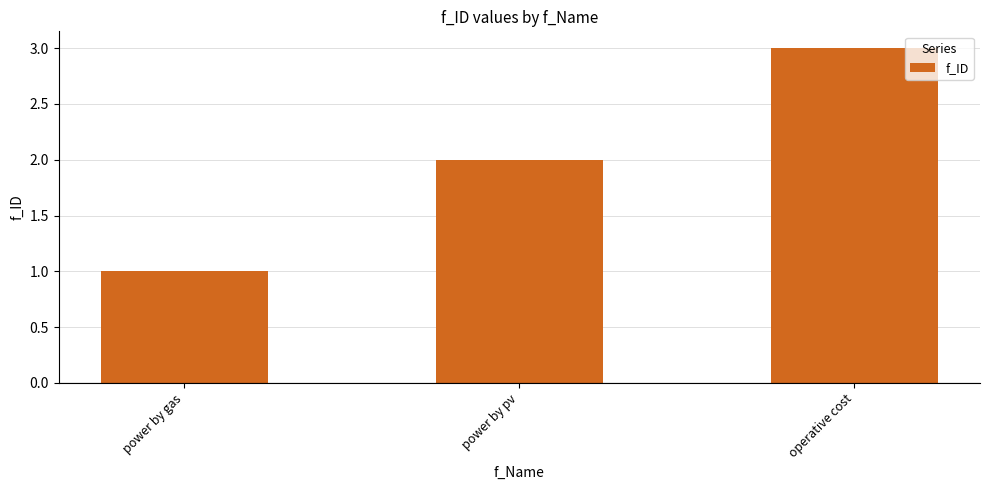

List the labels in order of value, smallest first.

power by gas, power by pv, operative cost